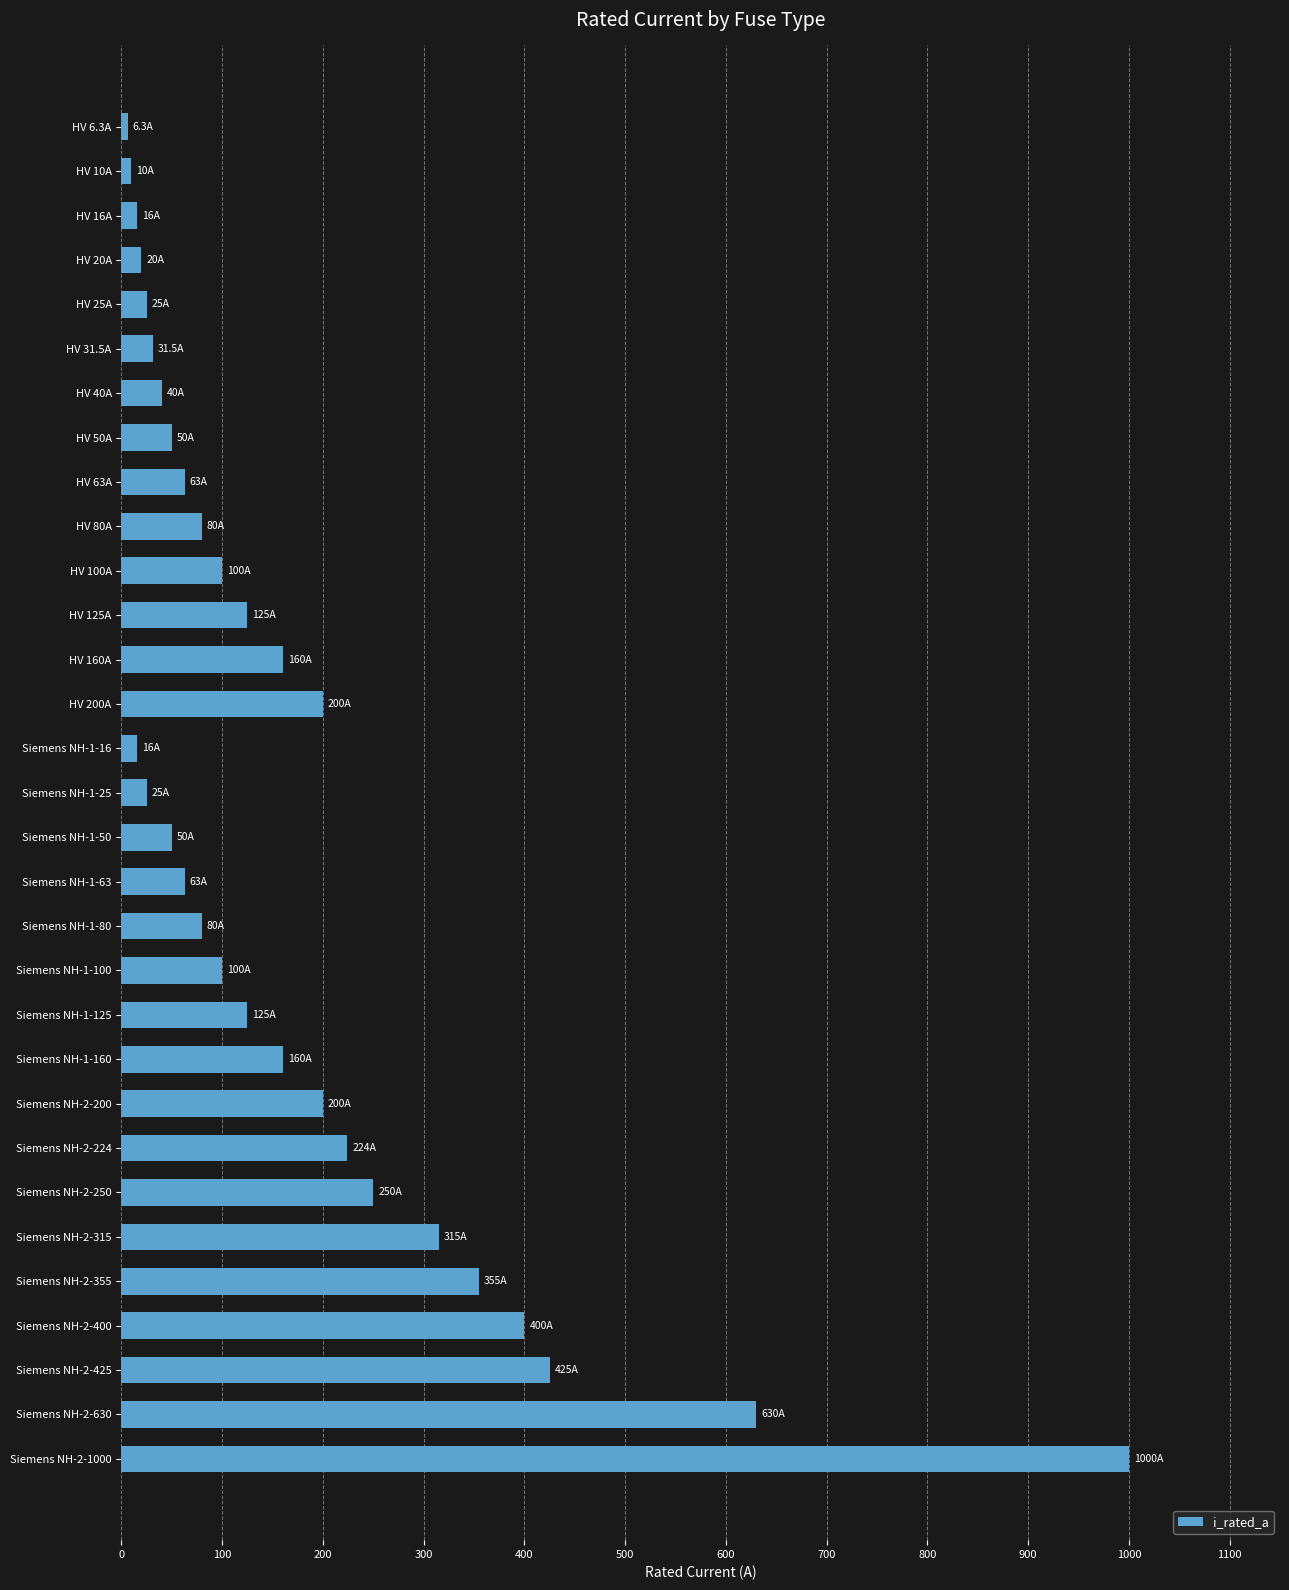

Is it true that the value at Siemens NH-2-250 is 406.0?

False